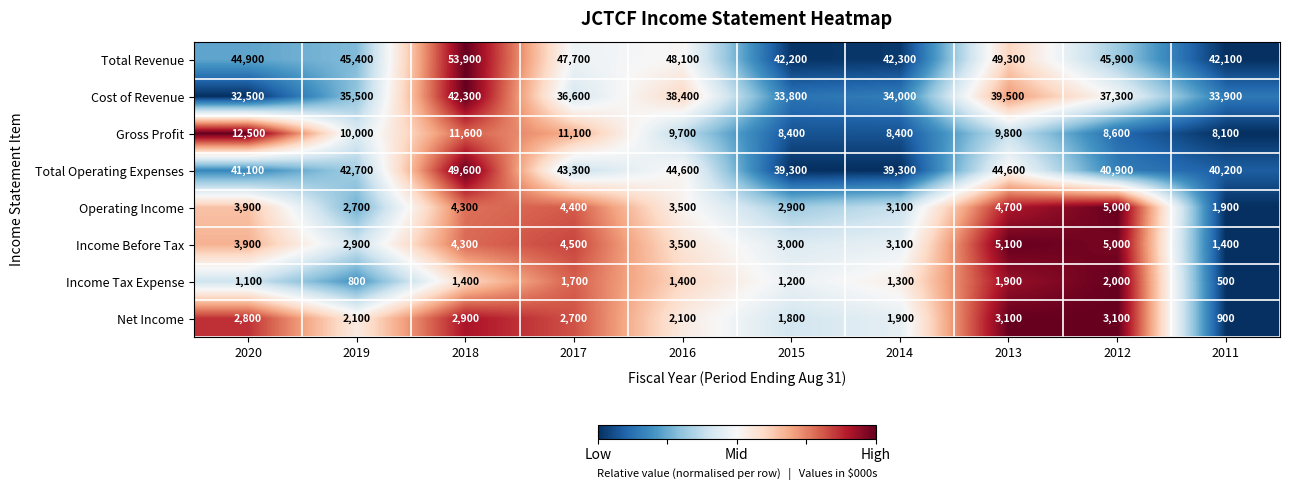

At how many categories does at least one series exceed 38124?

10